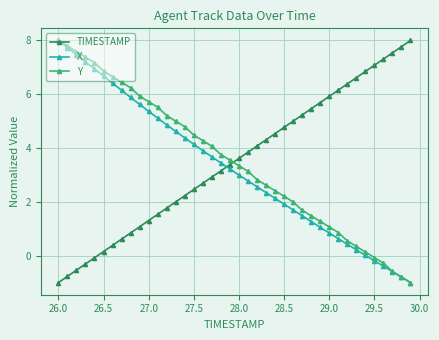

What is the minimum value shown in the chart?

-1.0